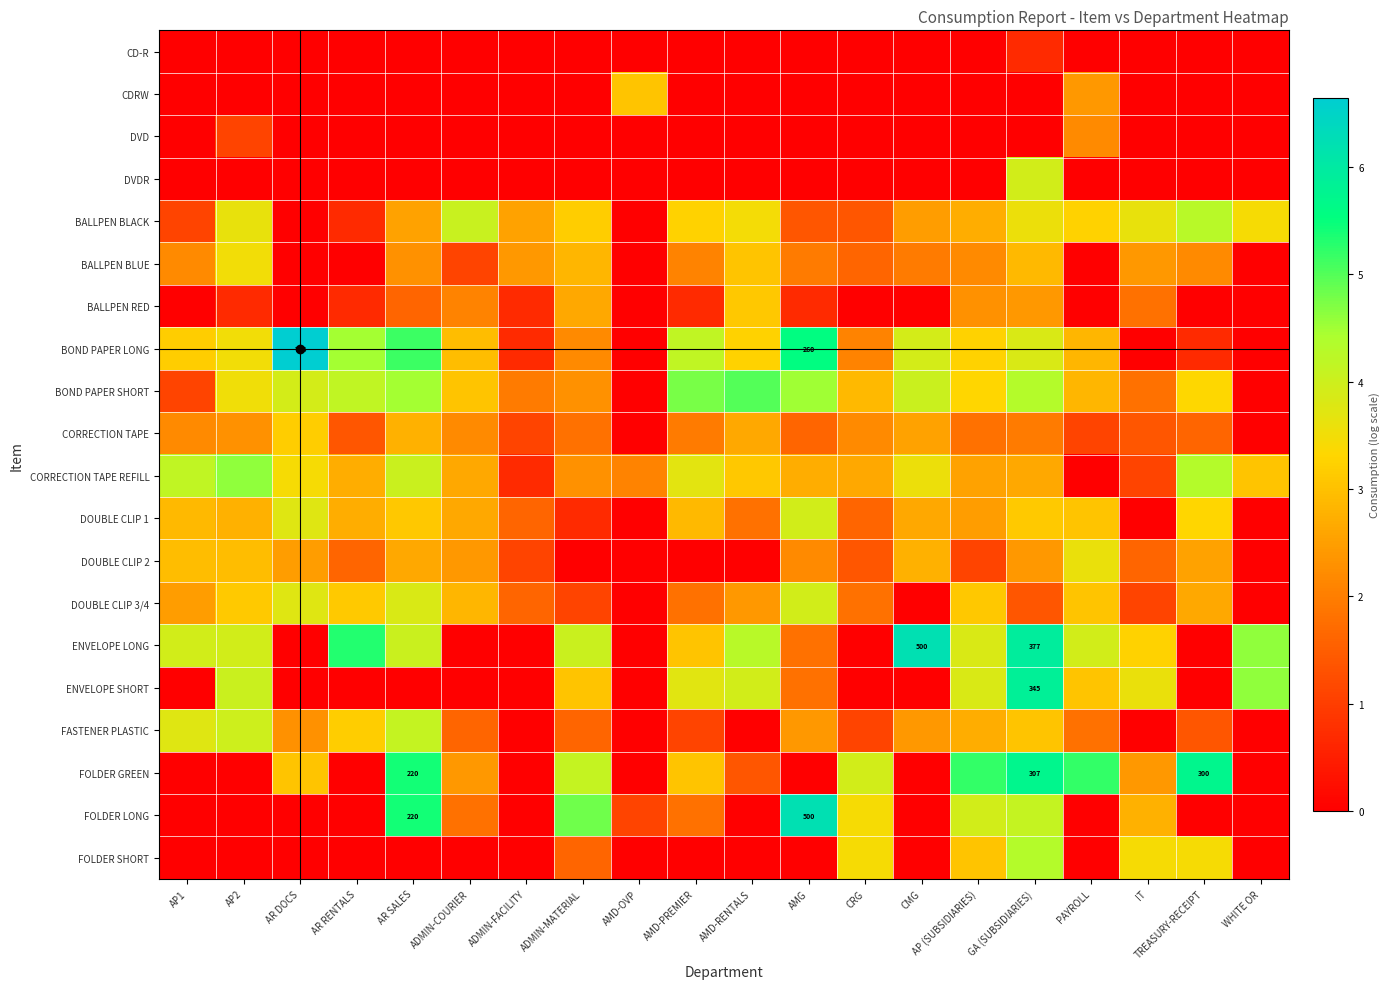

What is the difference between the highest and lowest values at AR SALES?

5.4